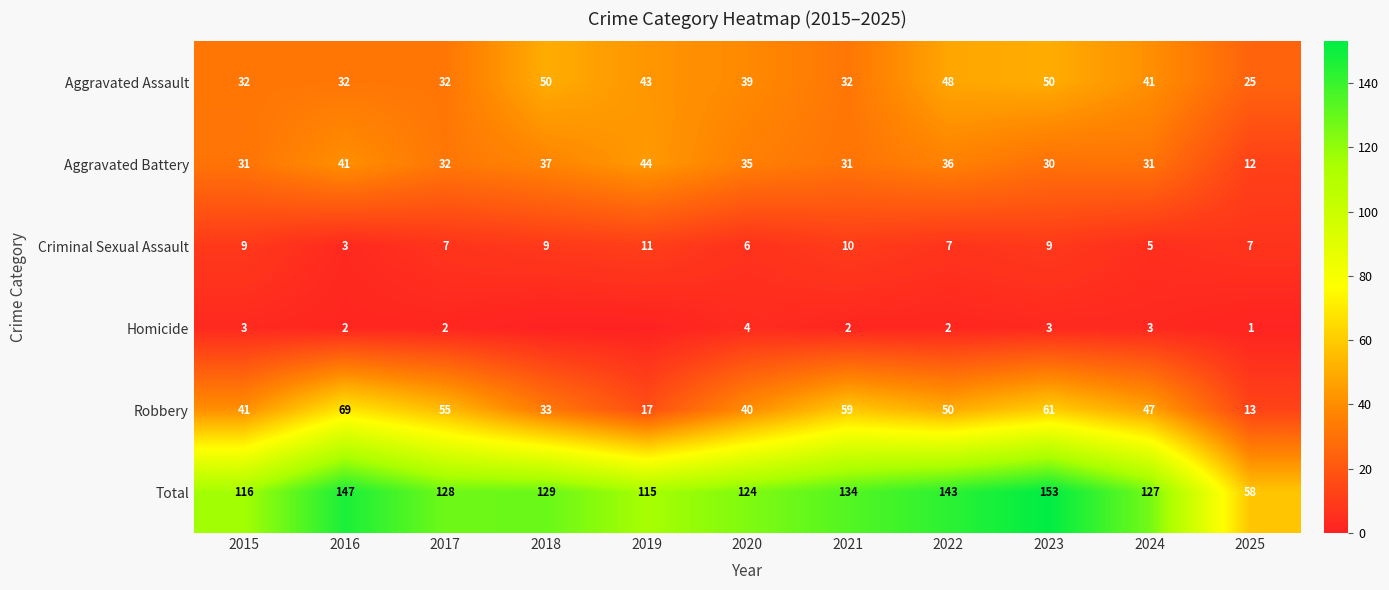

Count the number of data series in this chart.

6